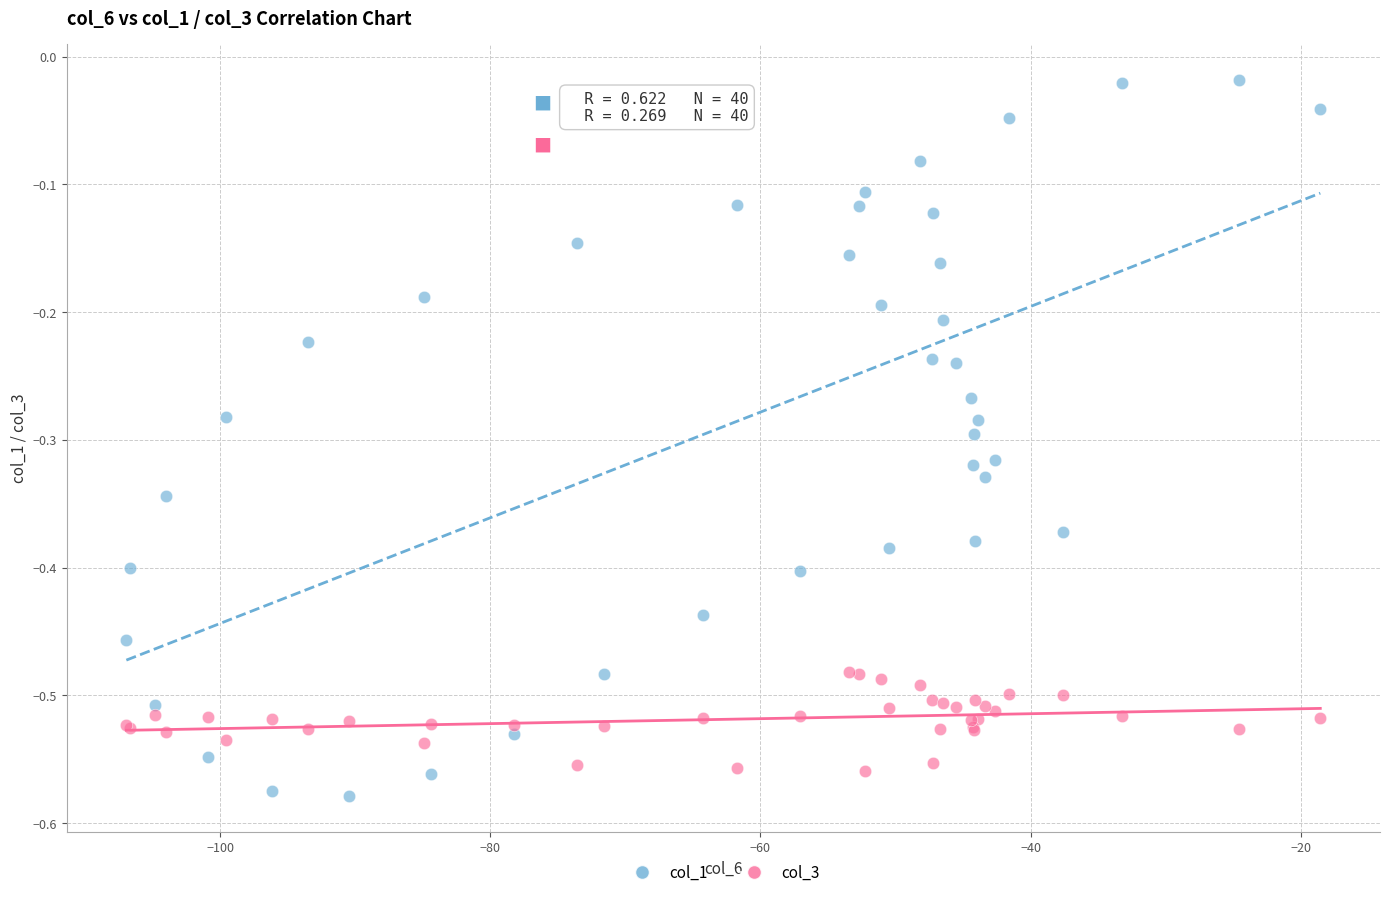

Which series reaches the minimum Y coordinate?

col_1